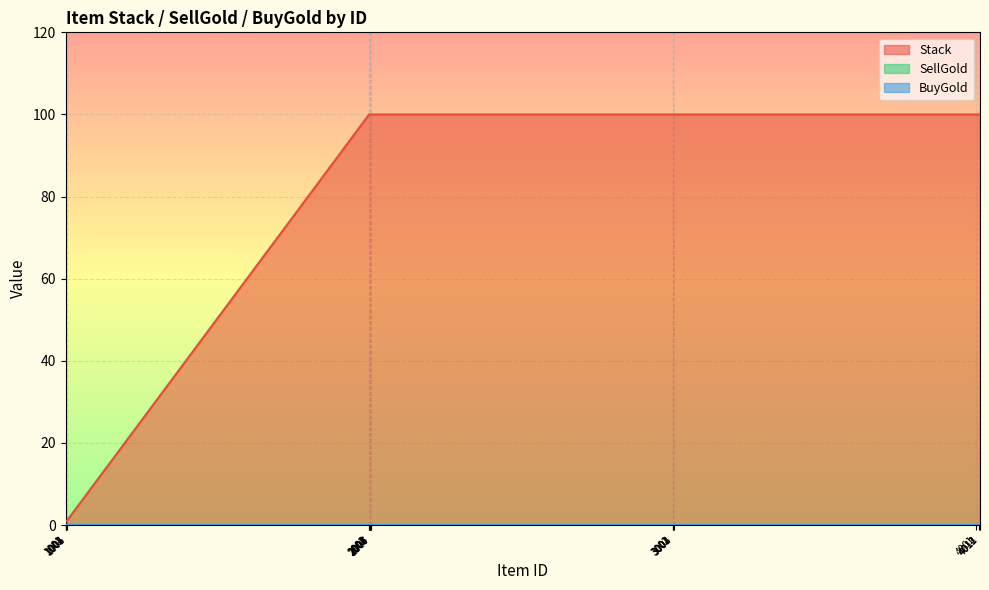

Reading left to right, extract all data points from this chart.

Stack: 1001=1	1002=1	1003=1	1004=1	1005=1	2001=100	2002=100	2003=100	2004=100	2005=100	2006=100	2007=100	3001=100	3002=100	3003=100	3004=100	4001=100	4011=100	4012=100	4013=100
SellGold: 1001=0	1002=0	1003=0	1004=0	1005=0	2001=0	2002=0	2003=0	2004=0	2005=0	2006=0	2007=0	3001=0	3002=0	3003=0	3004=0	4001=0	4011=0	4012=0	4013=0
BuyGold: 1001=0	1002=0	1003=0	1004=0	1005=0	2001=0	2002=0	2003=0	2004=0	2005=0	2006=0	2007=0	3001=0	3002=0	3003=0	3004=0	4001=0	4011=0	4012=0	4013=0